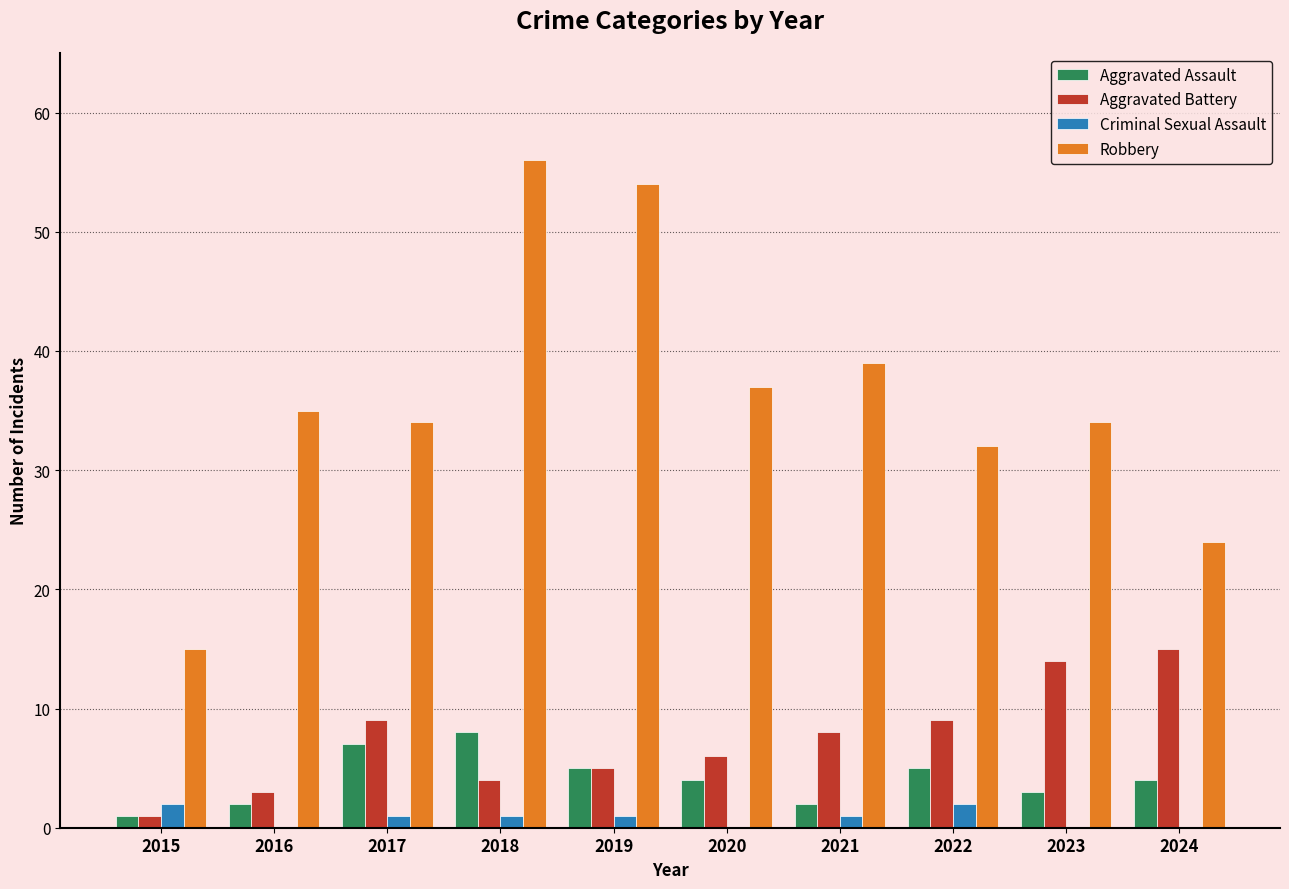

What is the sum of all Robbery values?

360